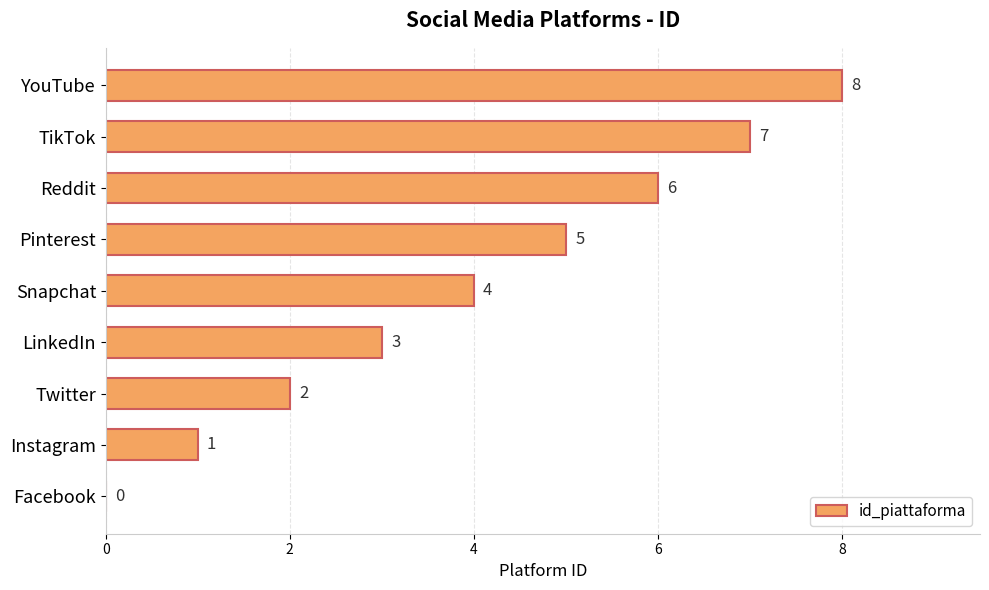

Are the bars horizontal?

Yes